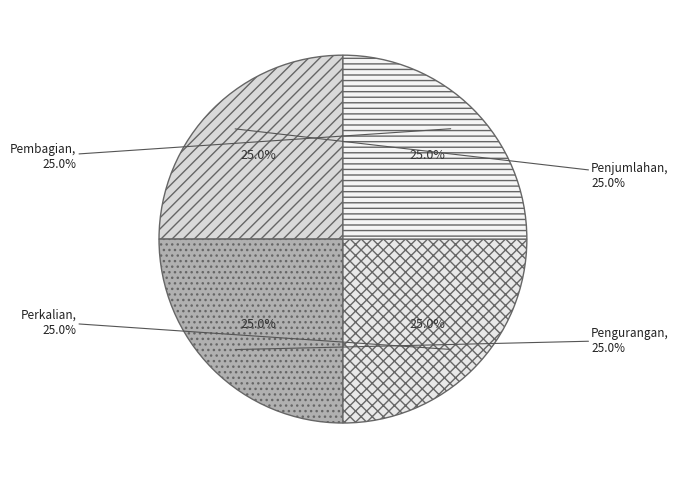

Count the number of slices in the pie.

4